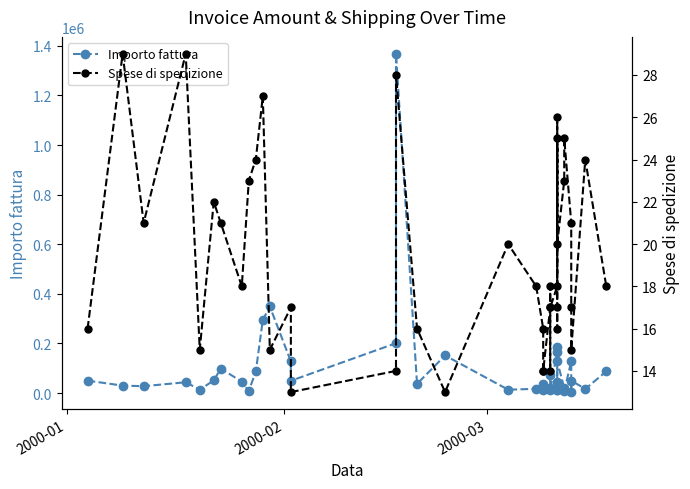

True or false: Importo fattura has more than 2 points higher than both neighbors.

True